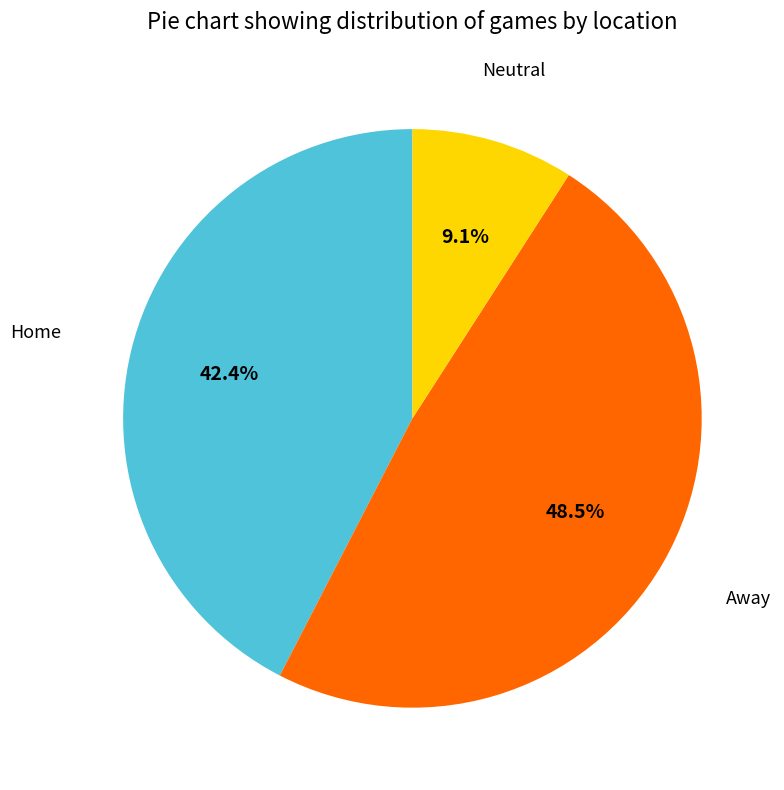

Does any single category account for the majority?

No